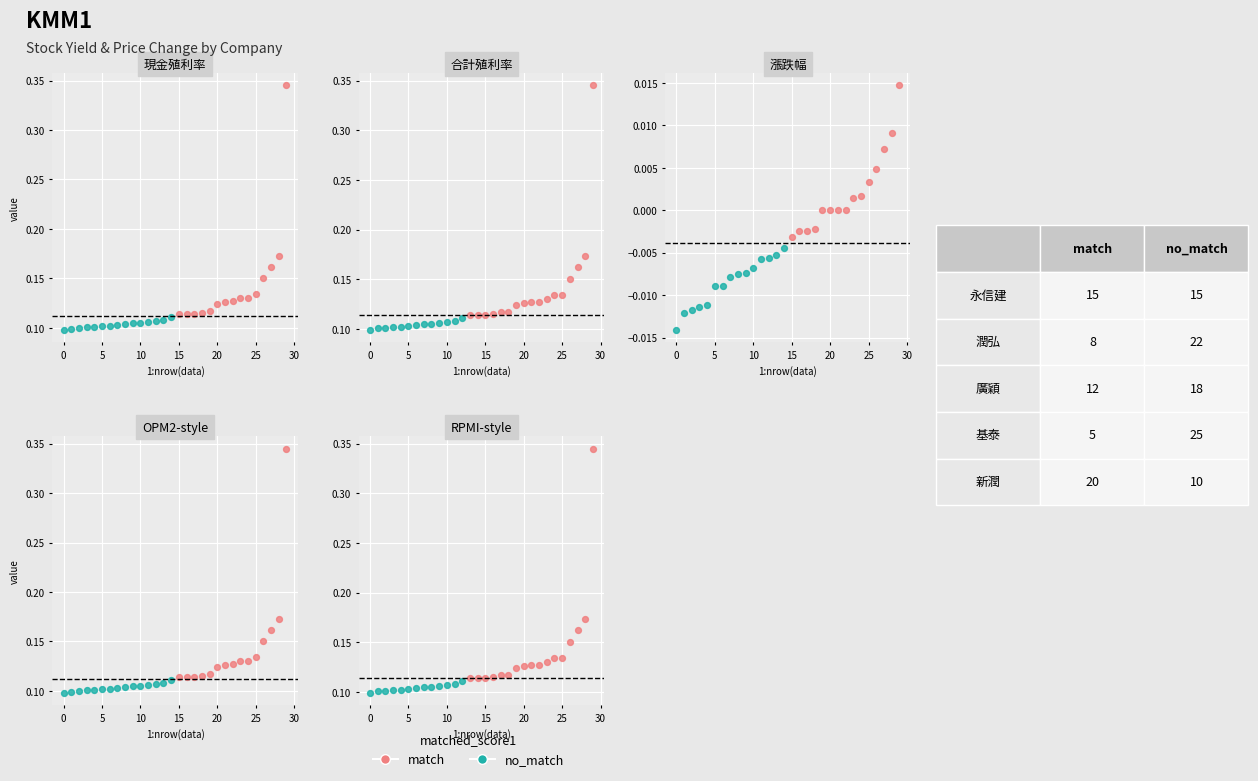

At how many categories does at least one series exceed 0?

30